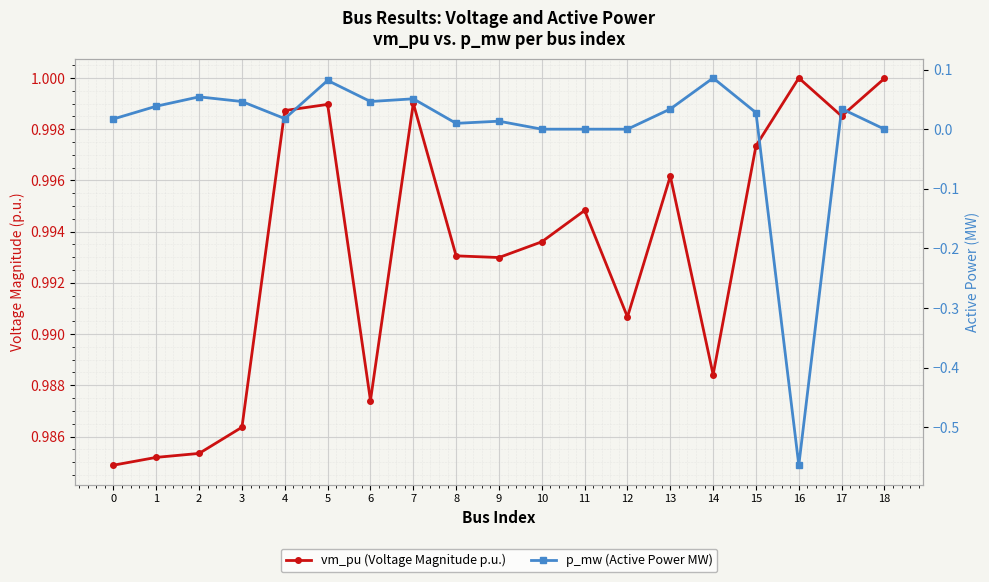

List the series in order of their overall mean, lowest first.

p_mw (Active Power MW), vm_pu (Voltage Magnitude p.u.)